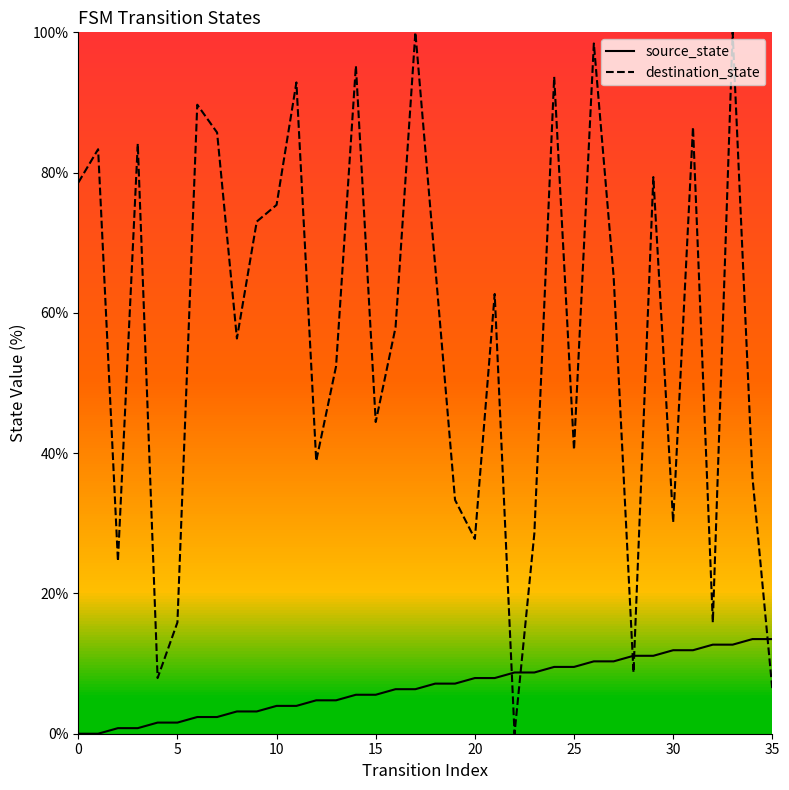

Does the chart have visible grid lines?

No